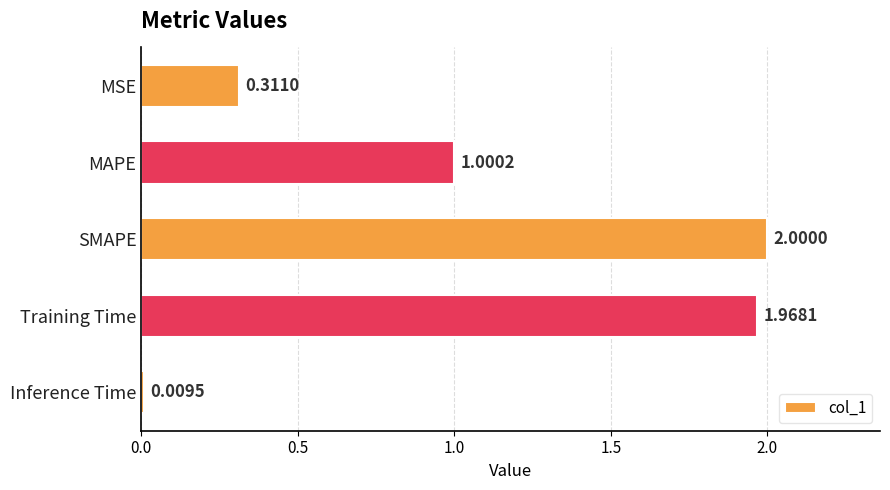

List the labels in order of value, largest first.

SMAPE, Training Time, MAPE, MSE, Inference Time